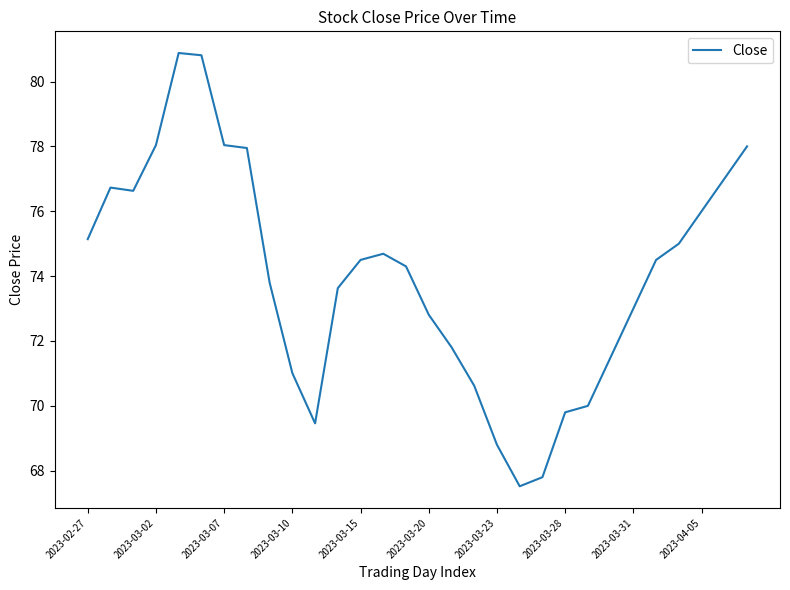

What is the difference between the maximum and minimum values?

13.4